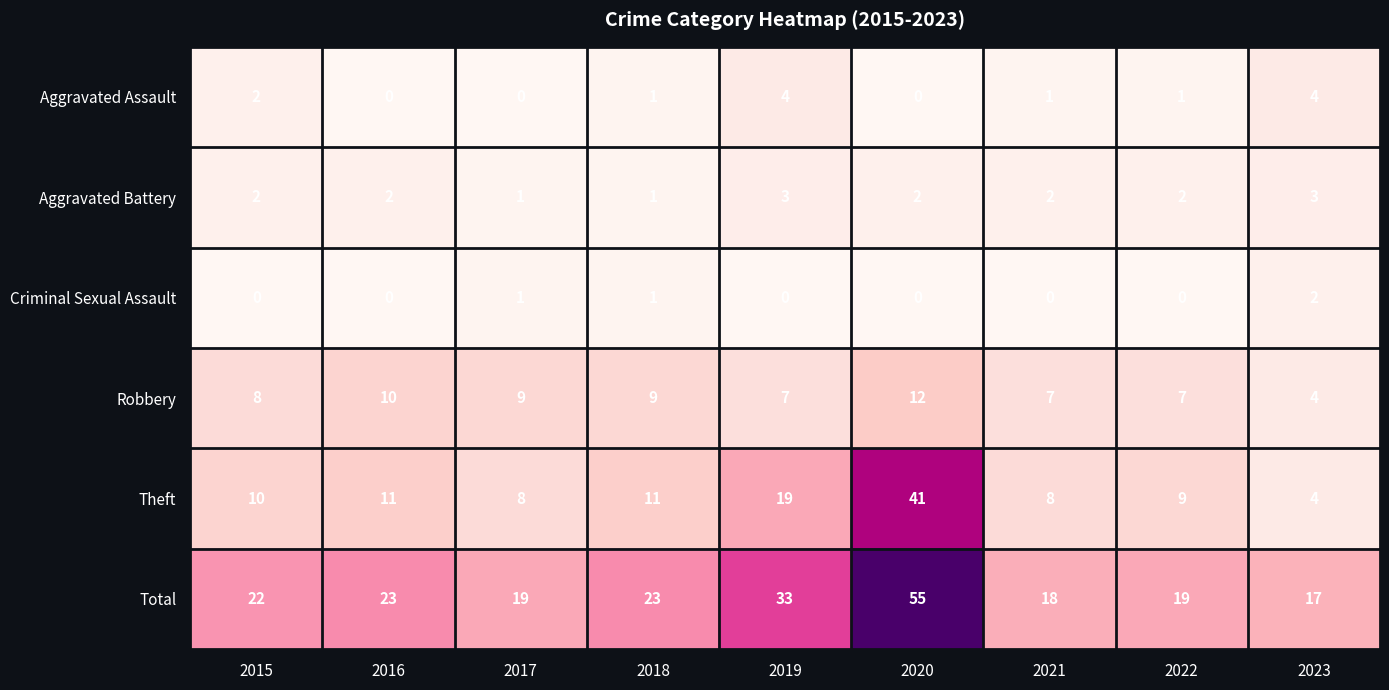

What is the lowest value of the Theft series?

4